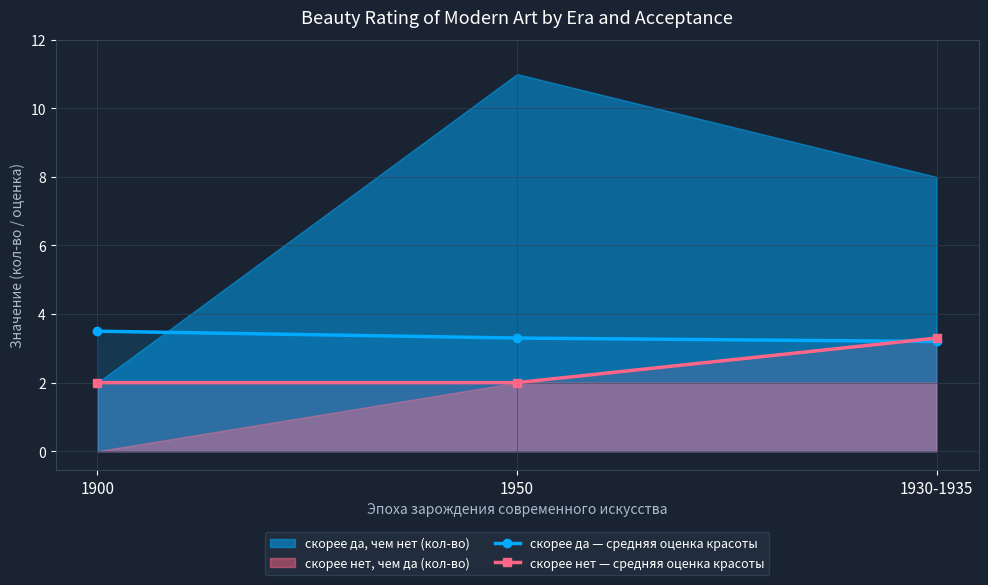

Is the value of скорее да — средняя оценка красоты at 1950 greater than the value of скорее нет — средняя оценка красоты at 1950?

Yes